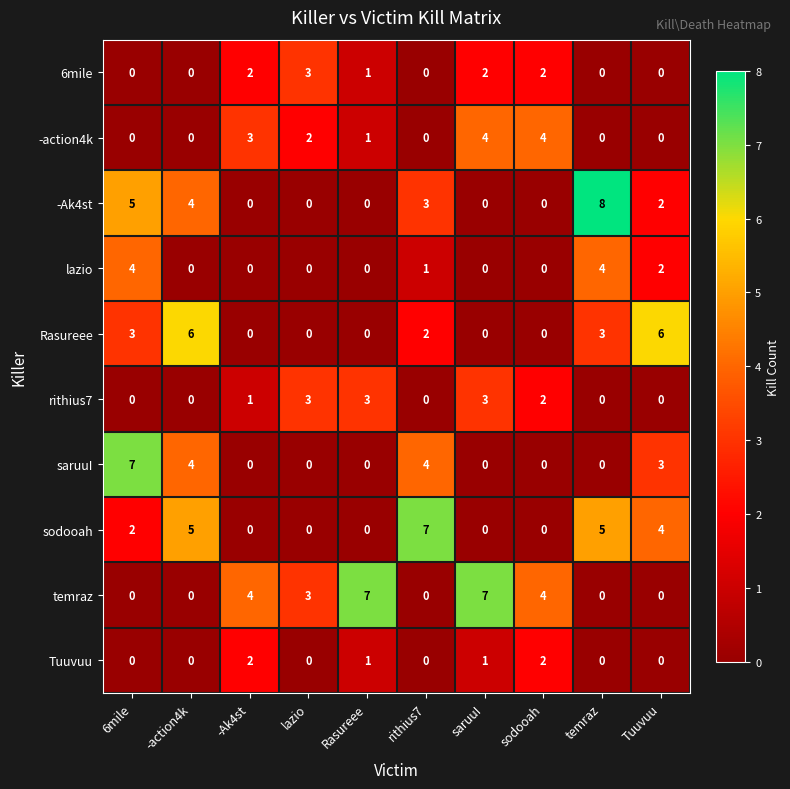

What is the maximum value shown in the chart?

8